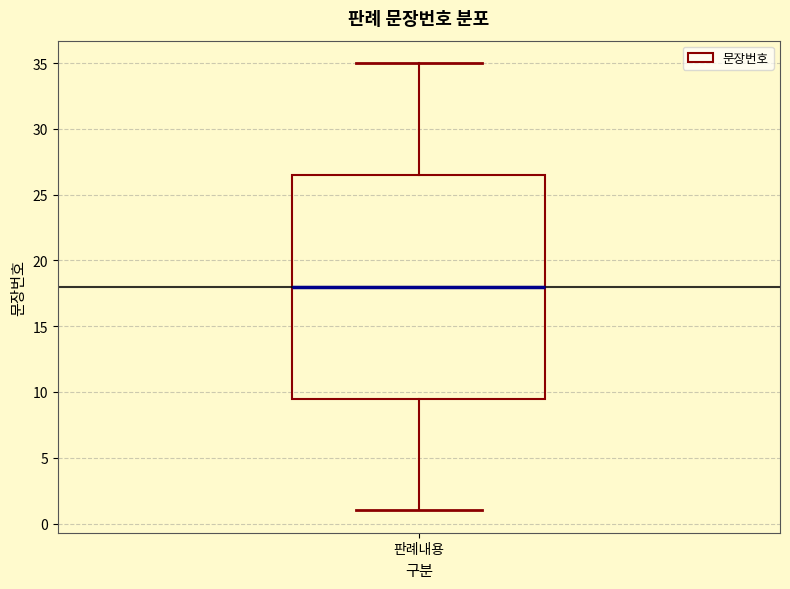

Read this box plot against the y-axis: the position of the median line, the range covered by the box, and the ends of both whiskers. The values are not printed on the chart, so give them approximately, as read against the axis.

median 18.0, box 9.5 to 26.5, whiskers 1.0 to 35.0